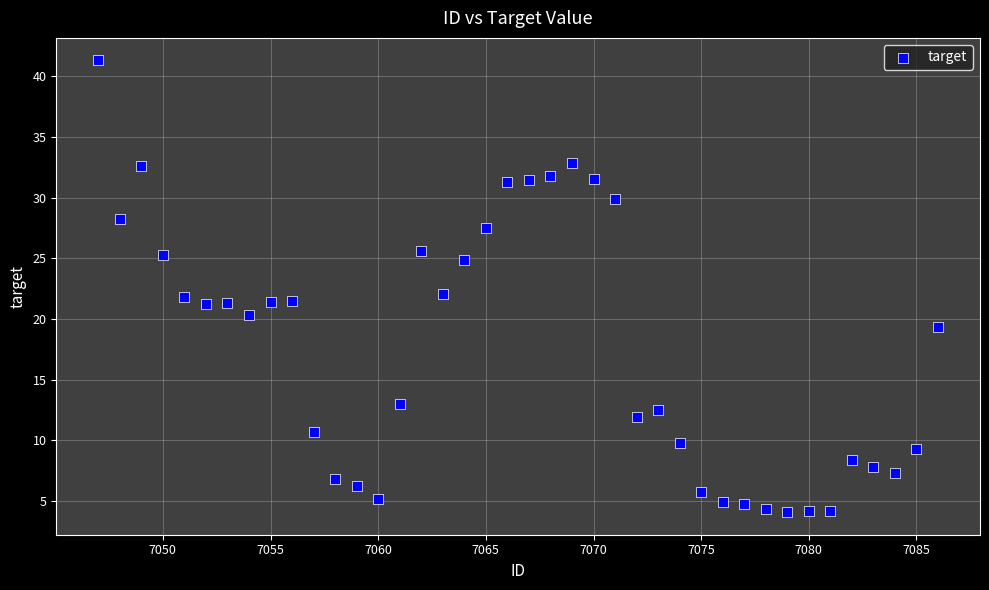

What is the range of Y values (max minus min)?

37.2